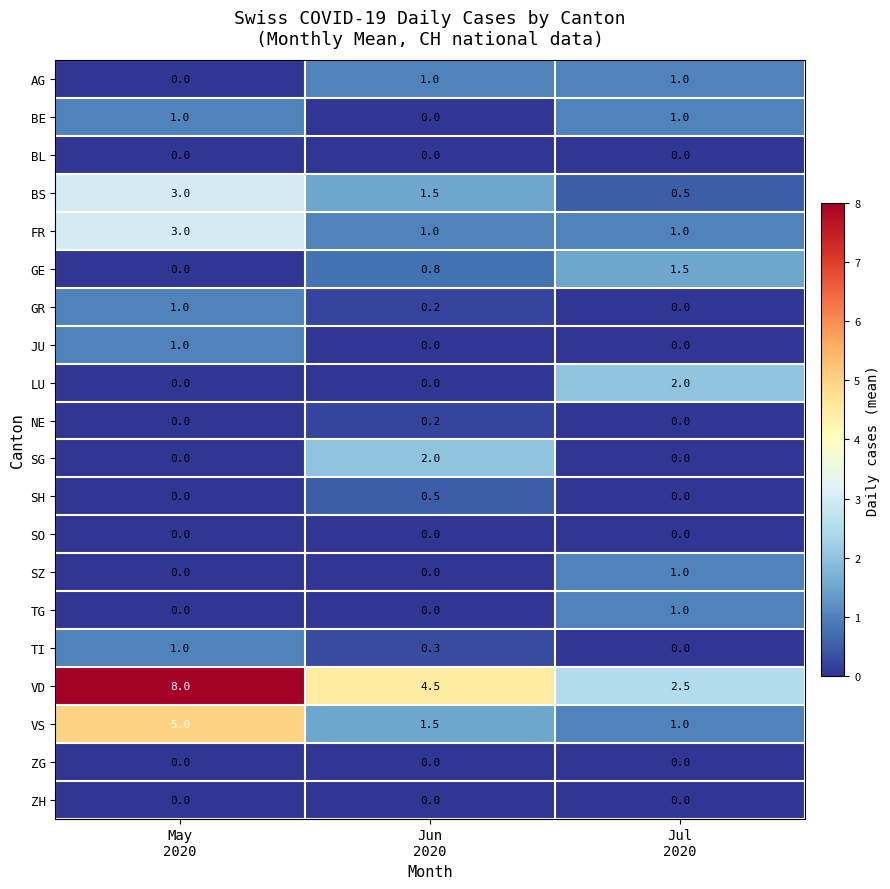

What is the difference between the maximum and minimum values in the LU series?

2.0